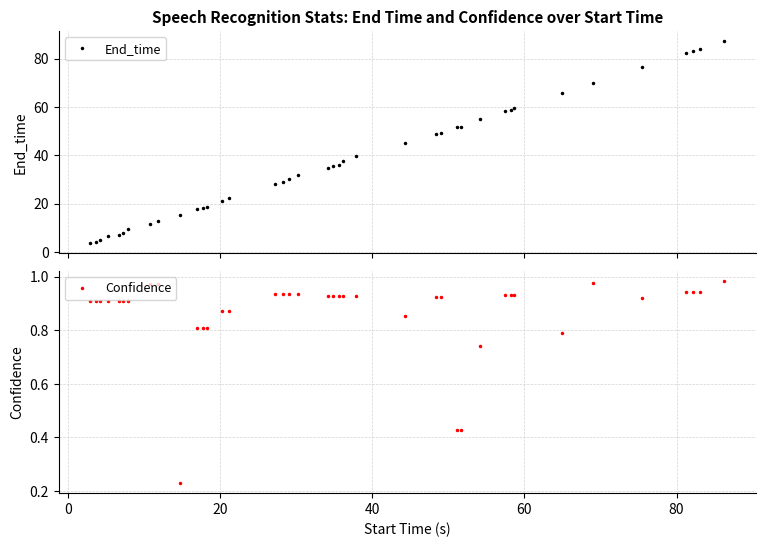

How many lines are shown in the chart?

2